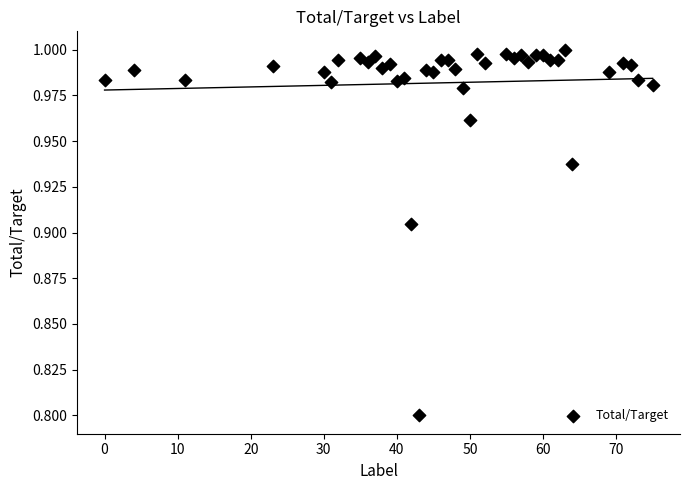

What Y value in the scatter plot is closest to 0?

0.8